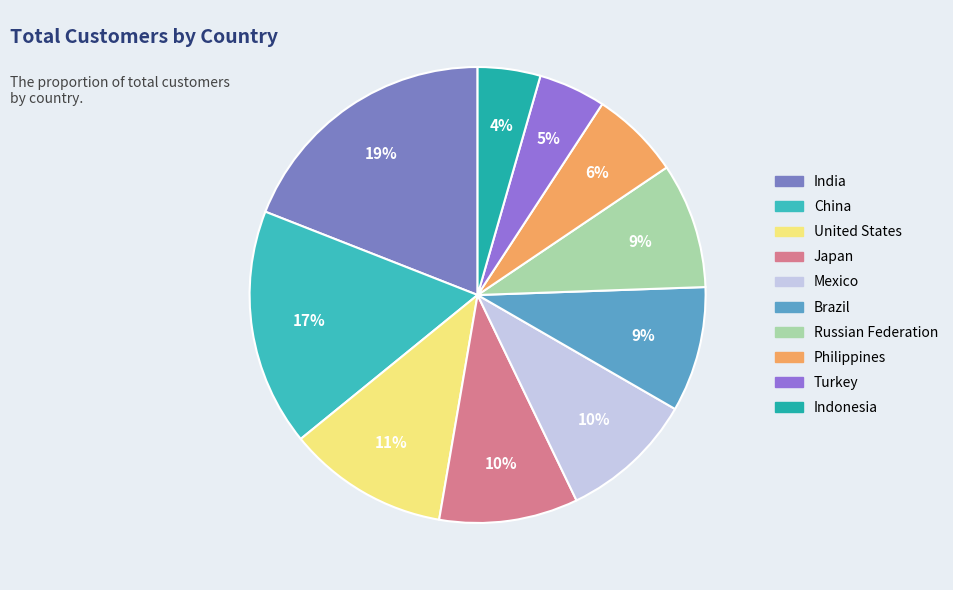

Is Russian Federation the majority of the pie?

No